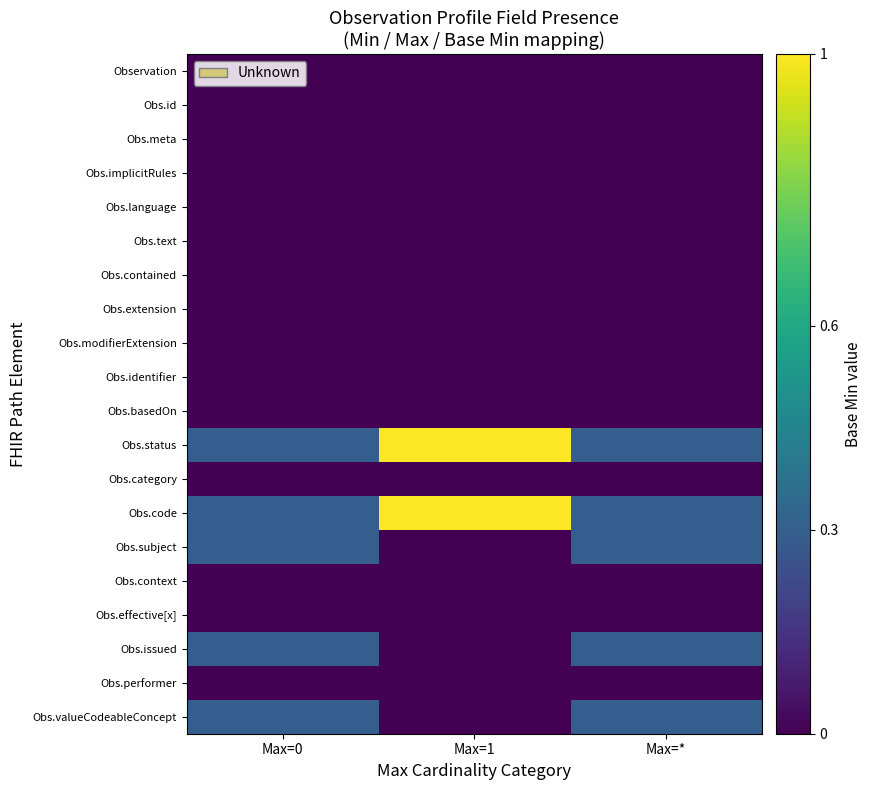

Which has a higher value, Max=1 or Max=*?

Max=1